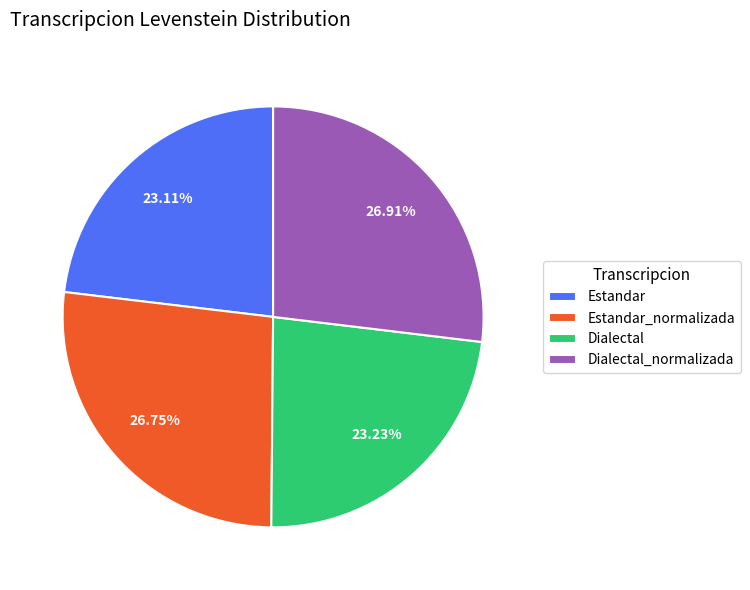

Does any single category account for the majority?

No